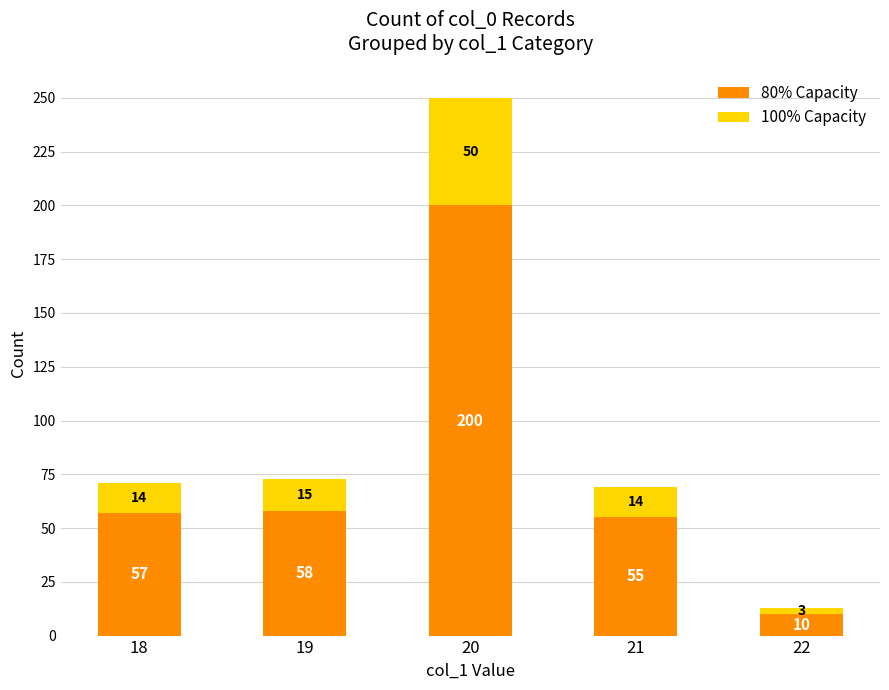

What is the total value across all series at 19?

73